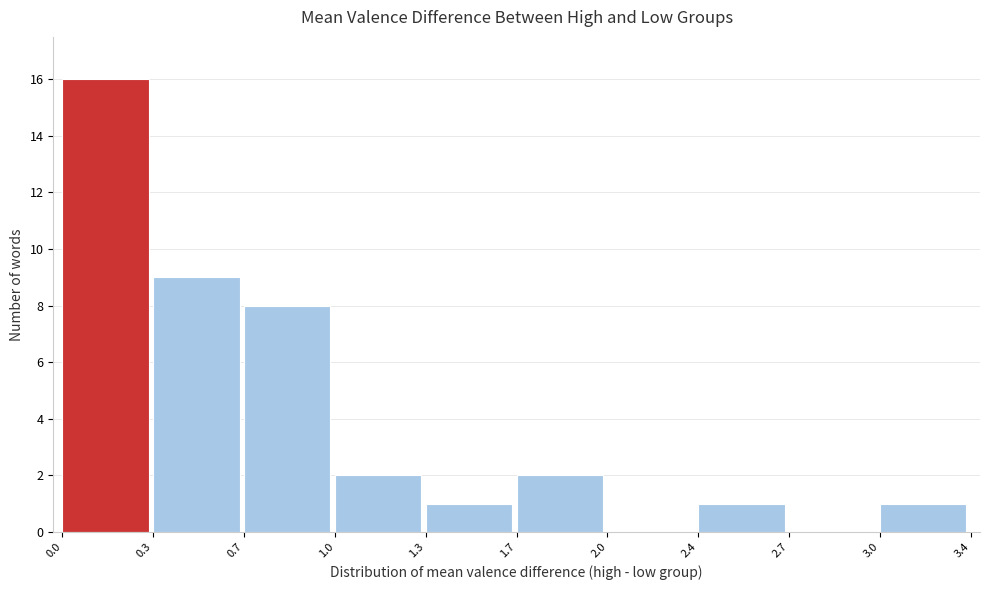

Reading right to left, what are all the values shown in this chart?

3.0=1	2.7=0	2.4=1	2.0=0	1.7=2	1.3=1	1.0=2	0.7=8	0.3=9	0.0=16